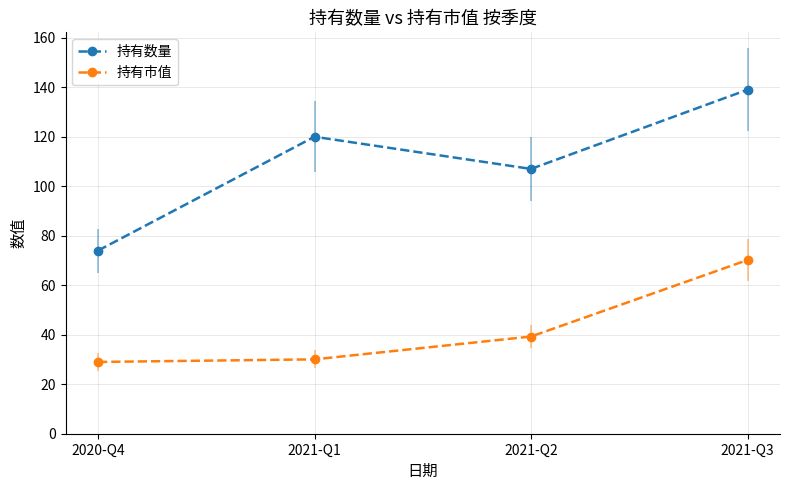

What is the difference between the highest and lowest values at 2020-Q4?

45.0